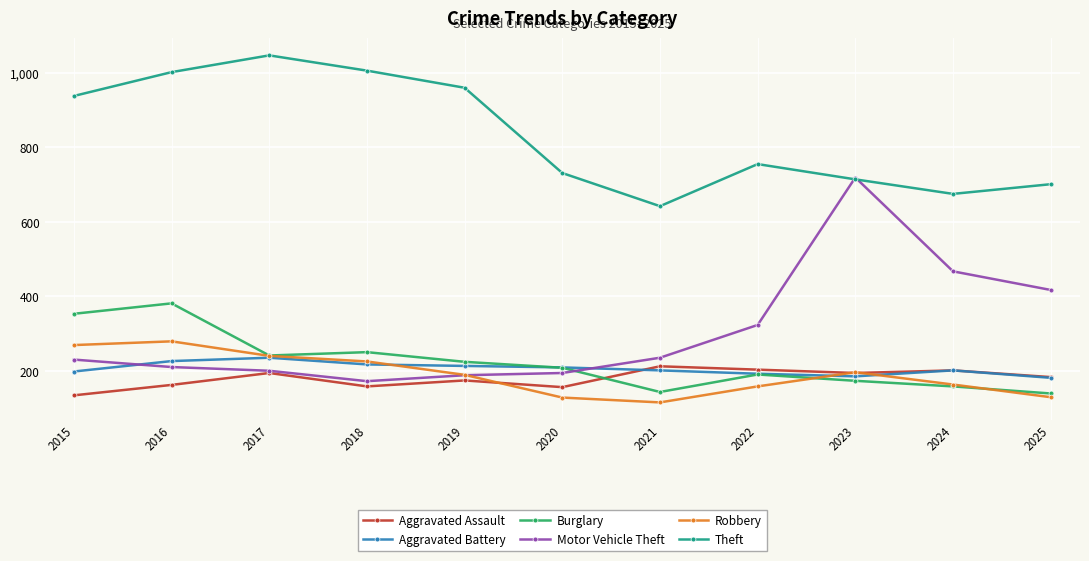

What is the sum of the Robbery values at 2017 and 2025?

369